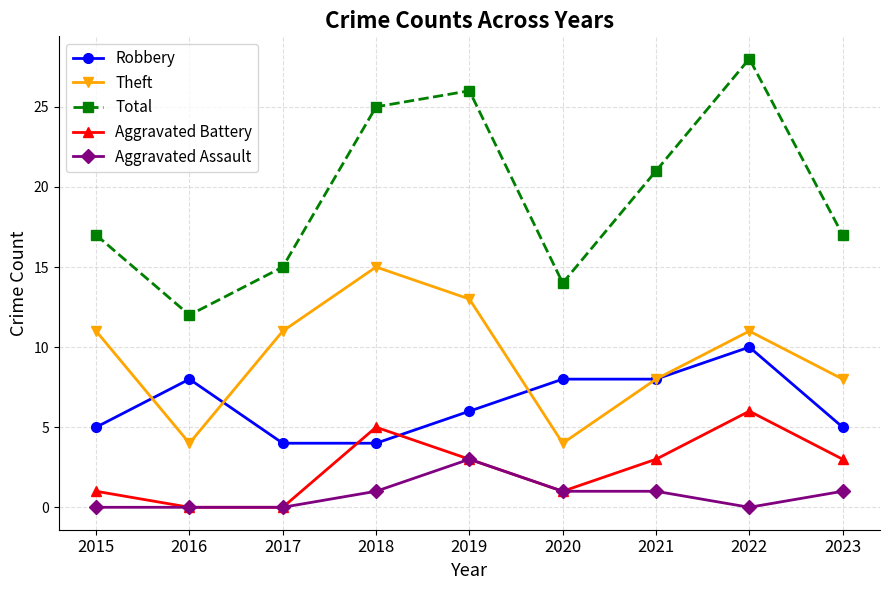

Does the chart display data point markers on the line(s)?

Yes